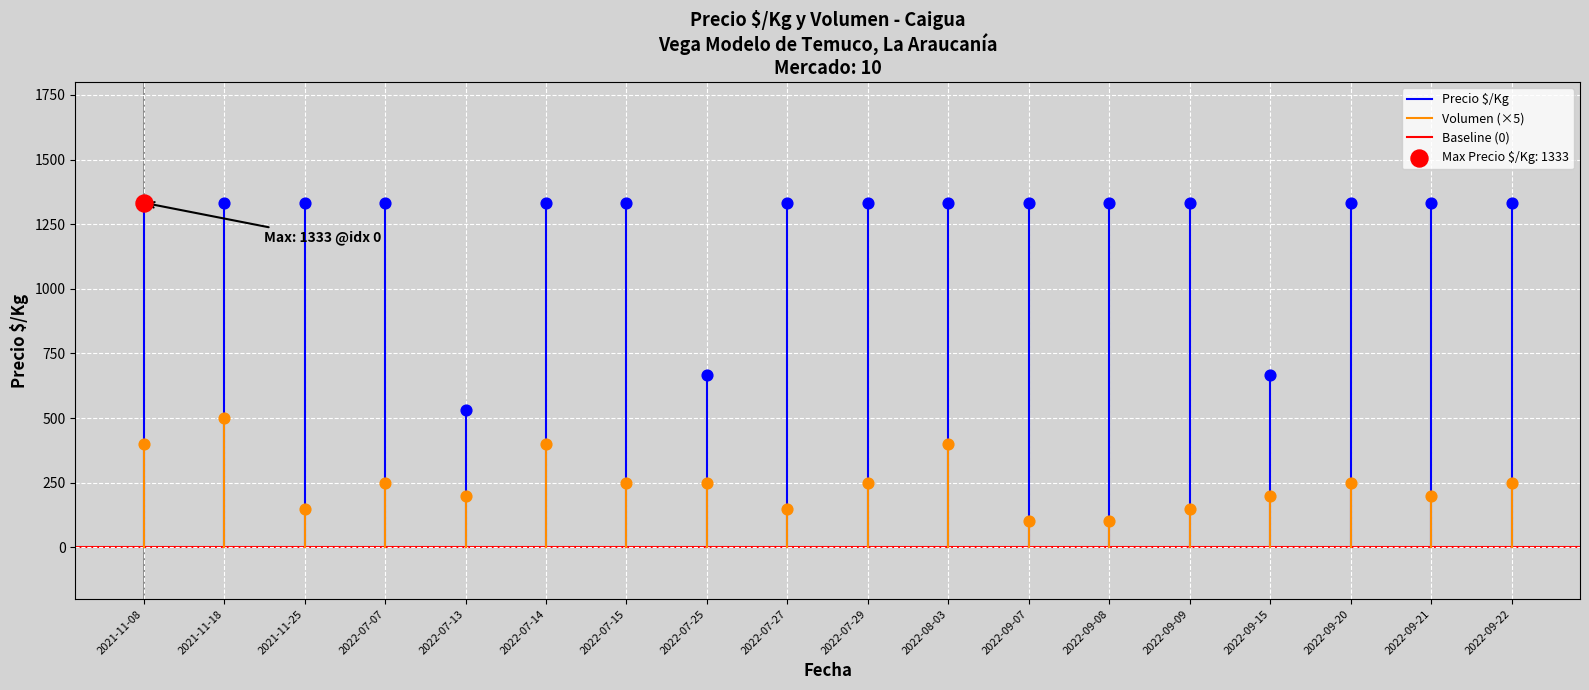

Which series has the largest total across all categories?

Precio $/Kg